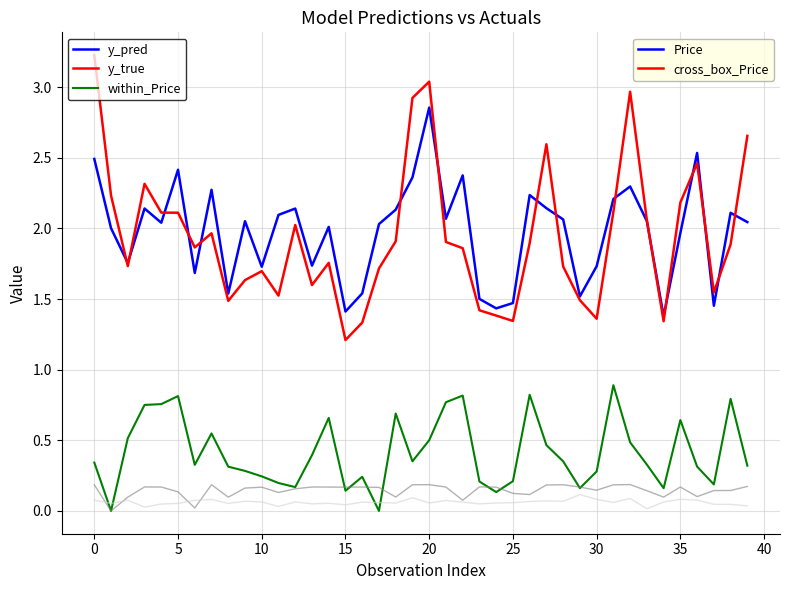

How many lines are shown in the chart?

5